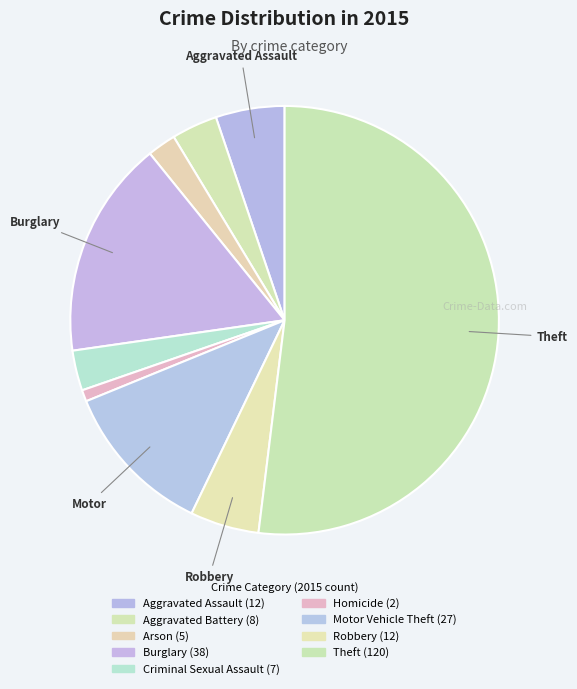

Does any single category account for the majority?

Yes